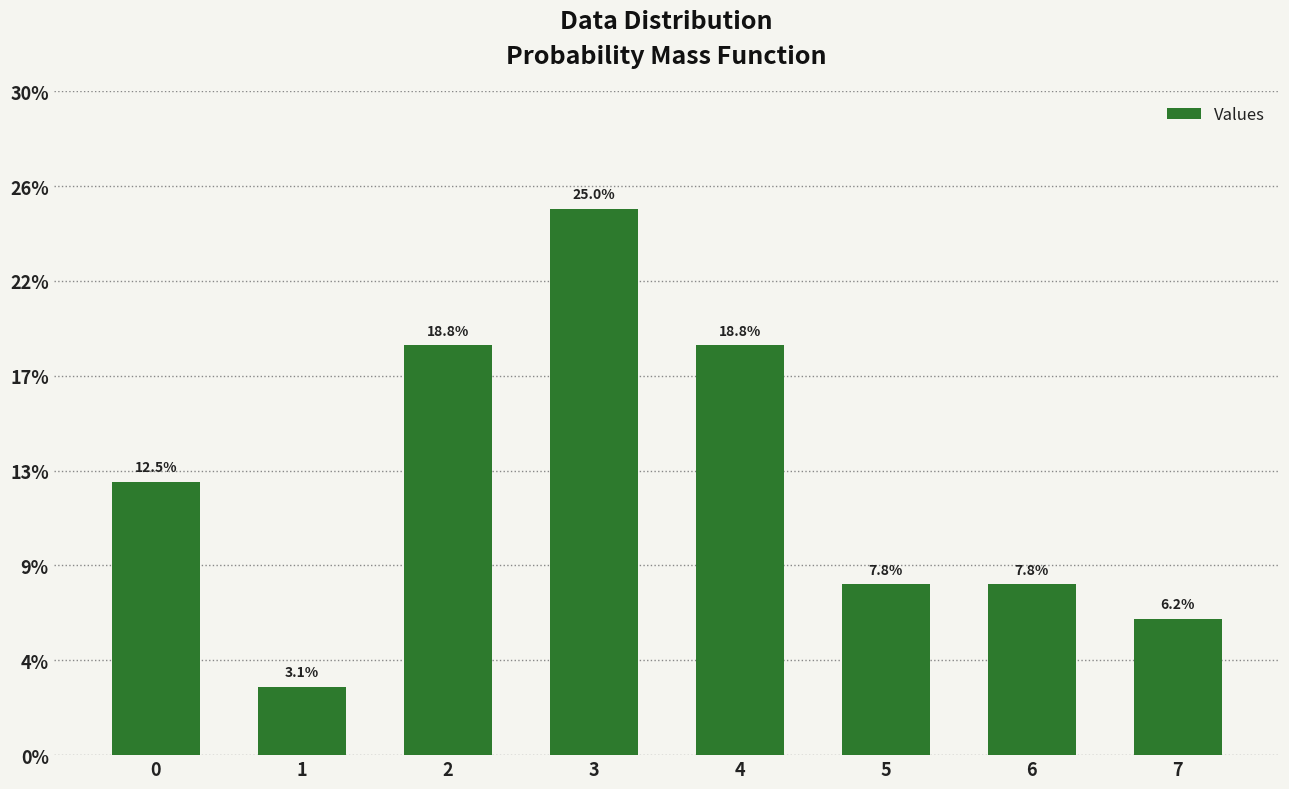

Does the chart contain any negative values?

No